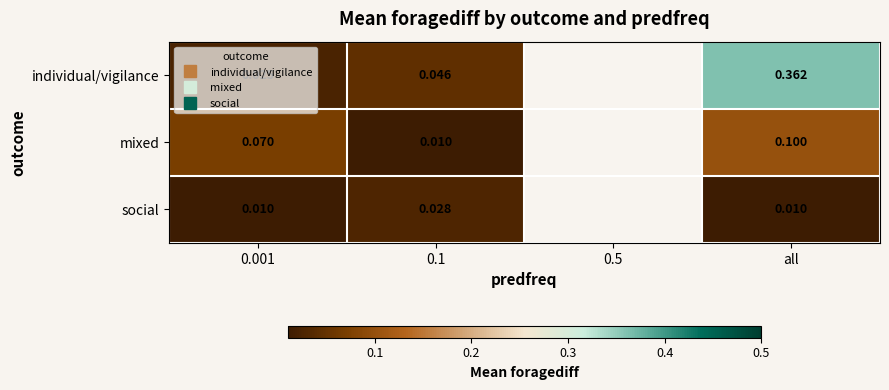

At which label does social reach its minimum?

0.001